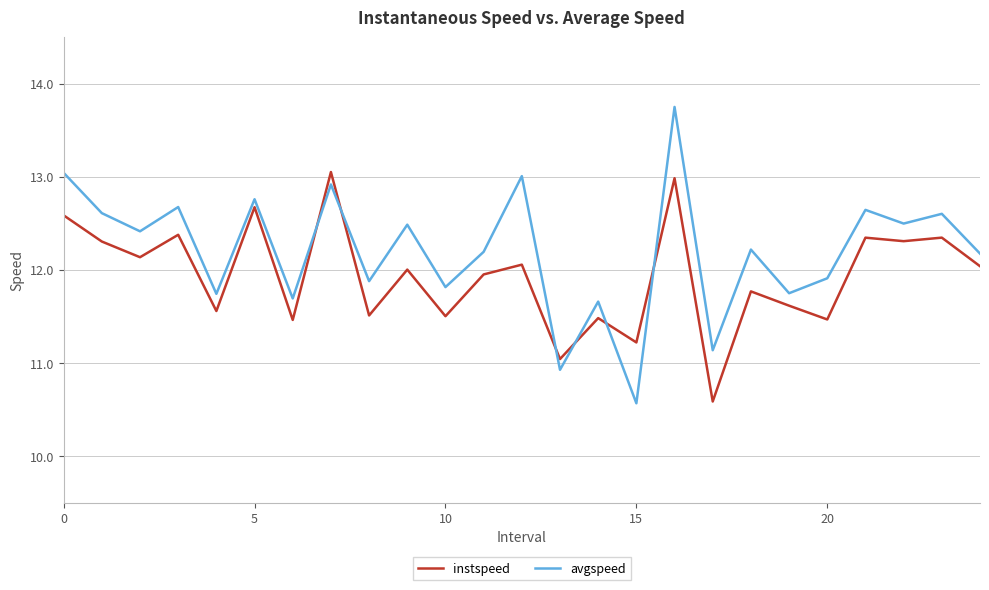

Which series has the largest total across all categories?

avgspeed